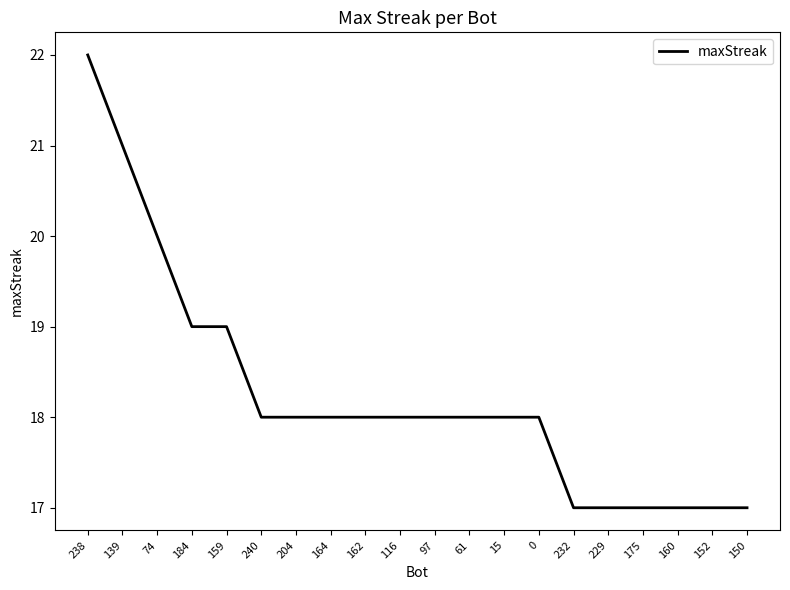

Which has a higher value, 229 or 162?

162